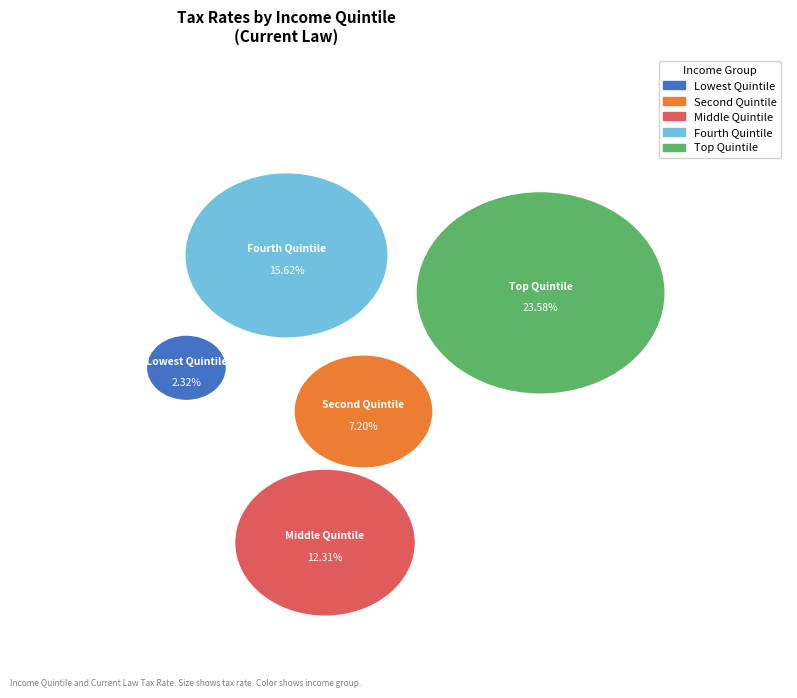

How many slices are in this pie chart?

5